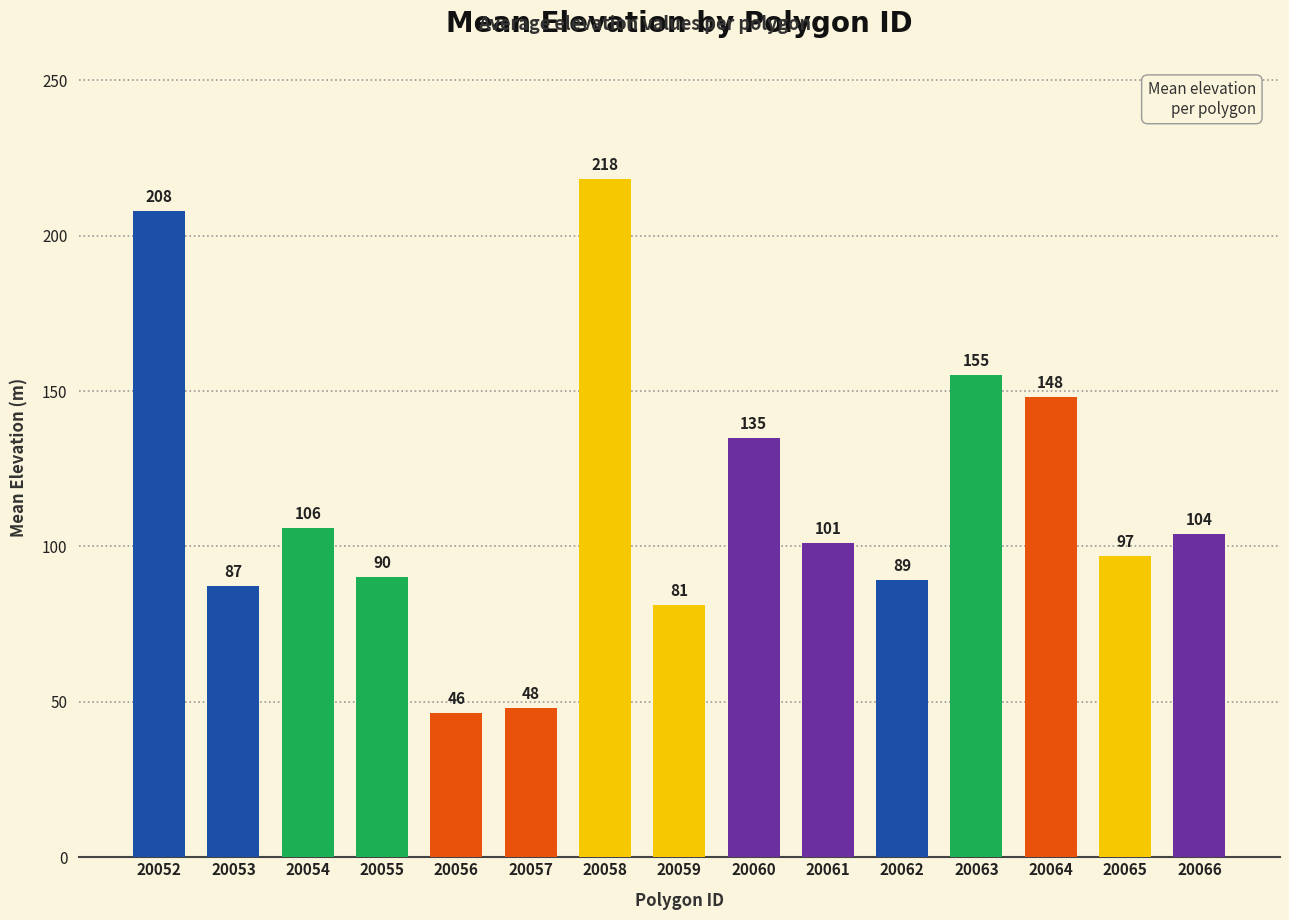

Count the number of categories in the chart.

15